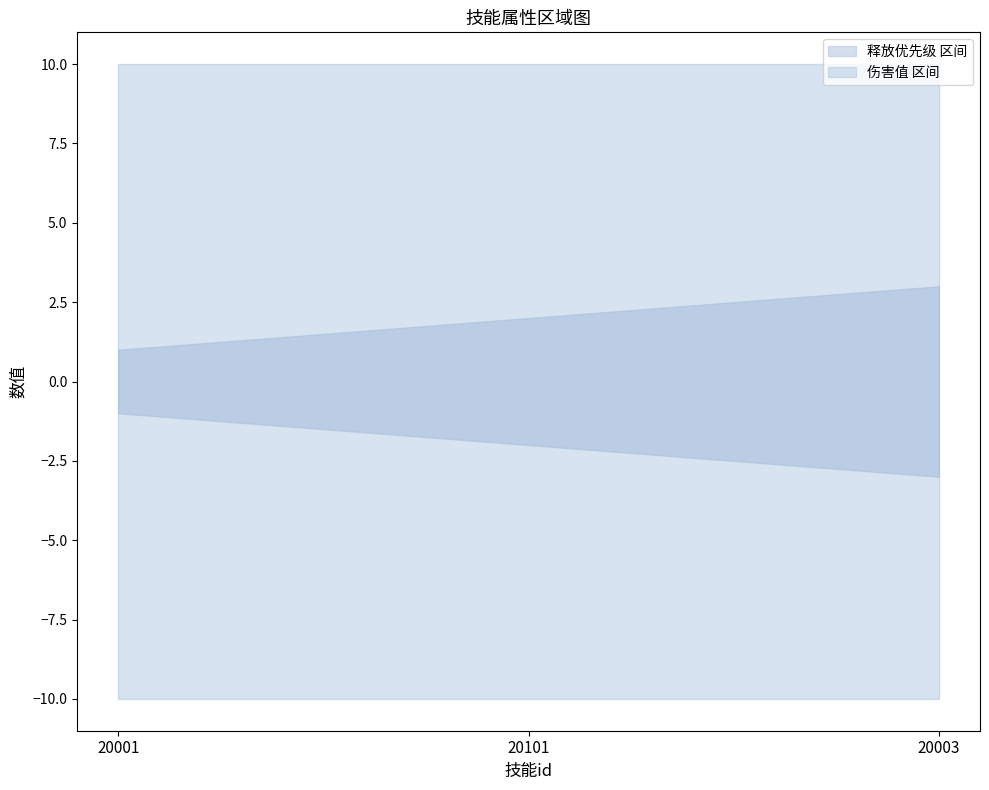

Does the chart have visible grid lines?

No